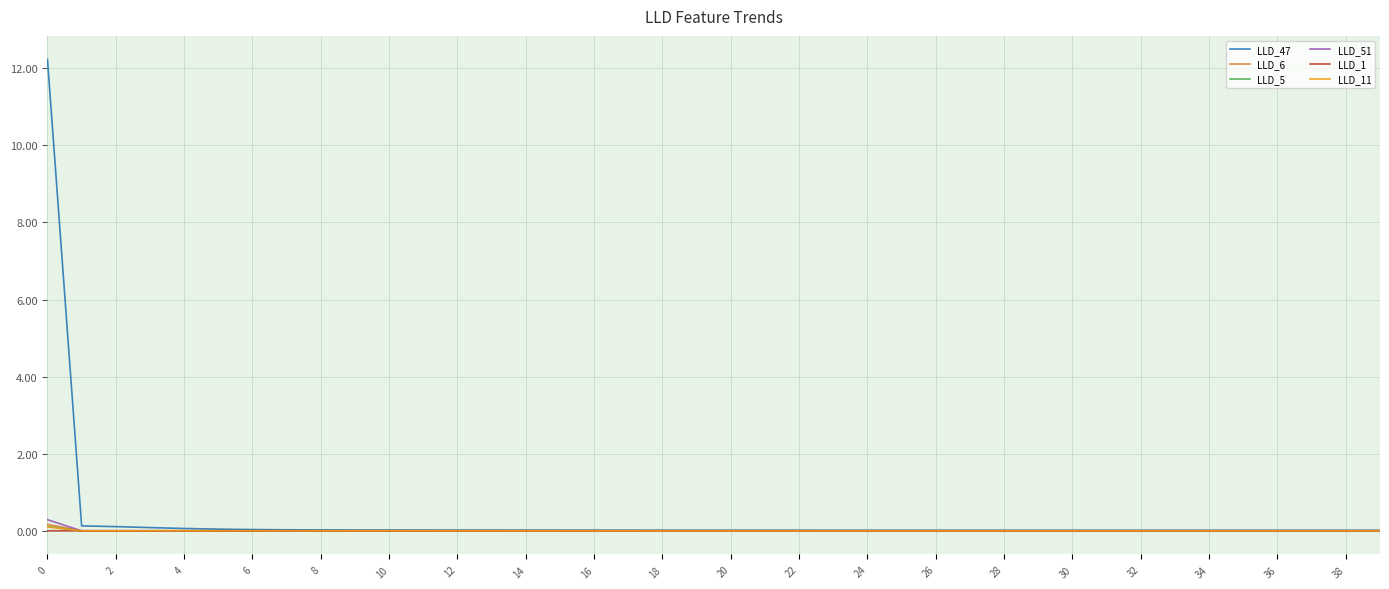

What is the maximum value for LLD_51?

0.3